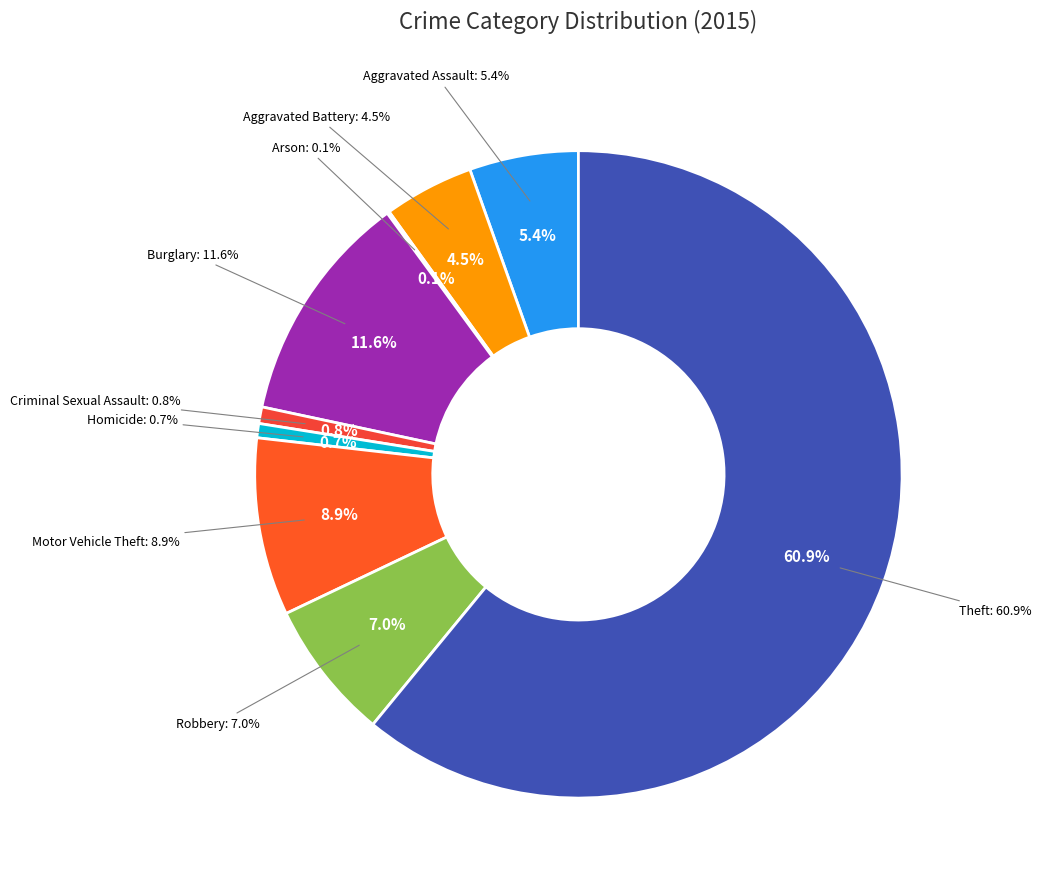

What percentage do Arson and Theft together represent?

61.1%